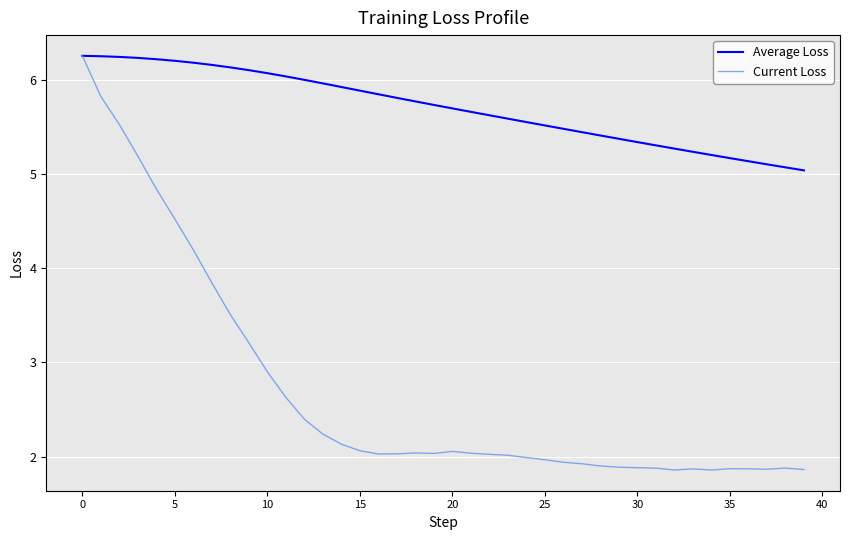

What is the minimum value for Average Loss?

5.0